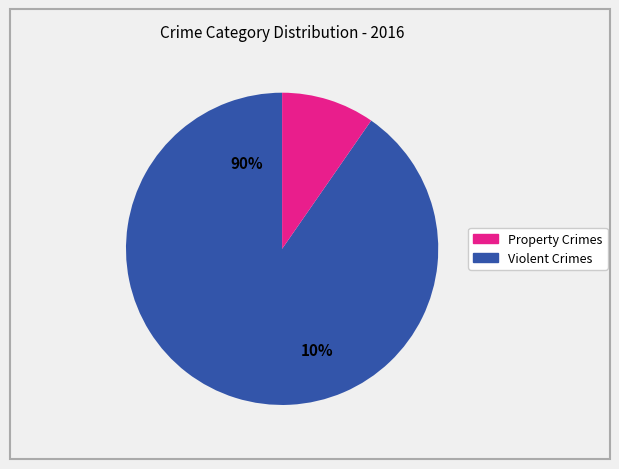

Is there any slice that represents more than half of the pie?

Yes